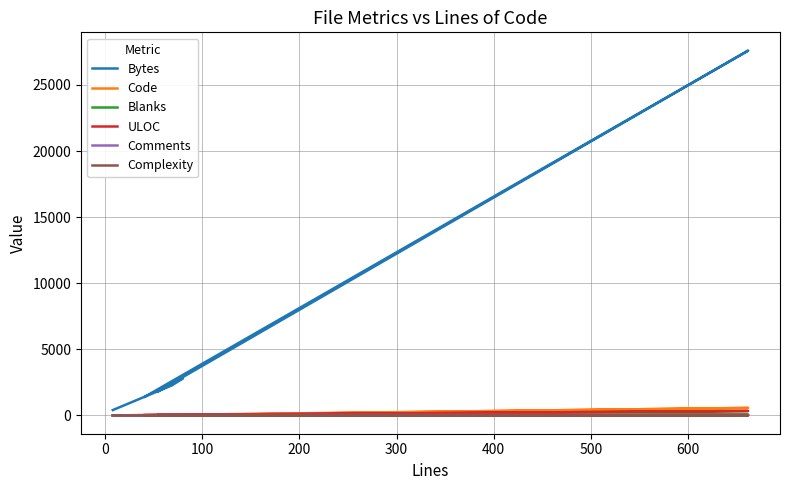

True or false: Complexity and ULOC intersect in this chart.

False